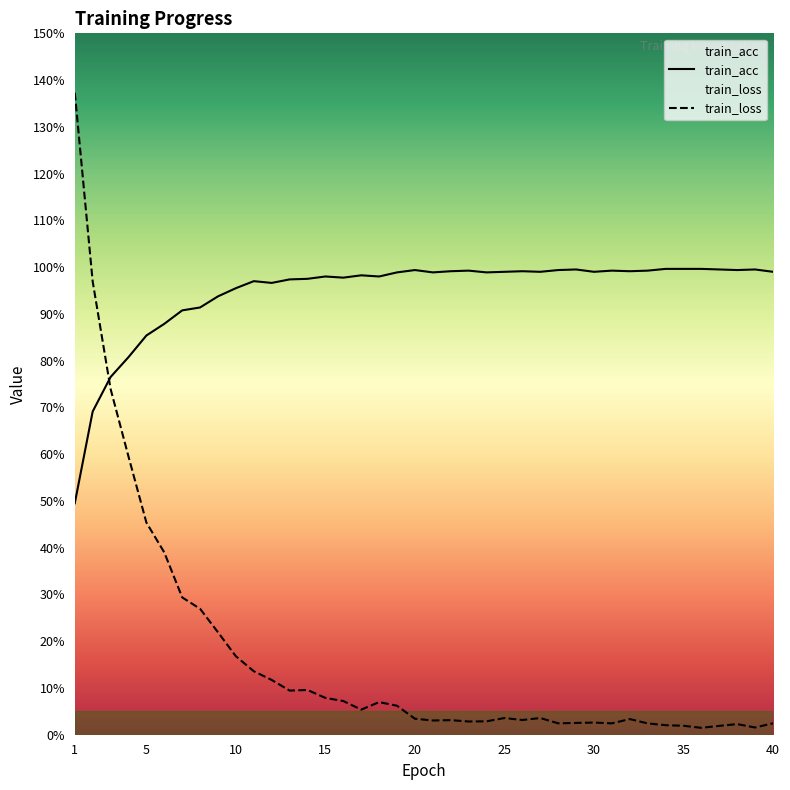

Where is the first local minimum for train_acc?

12